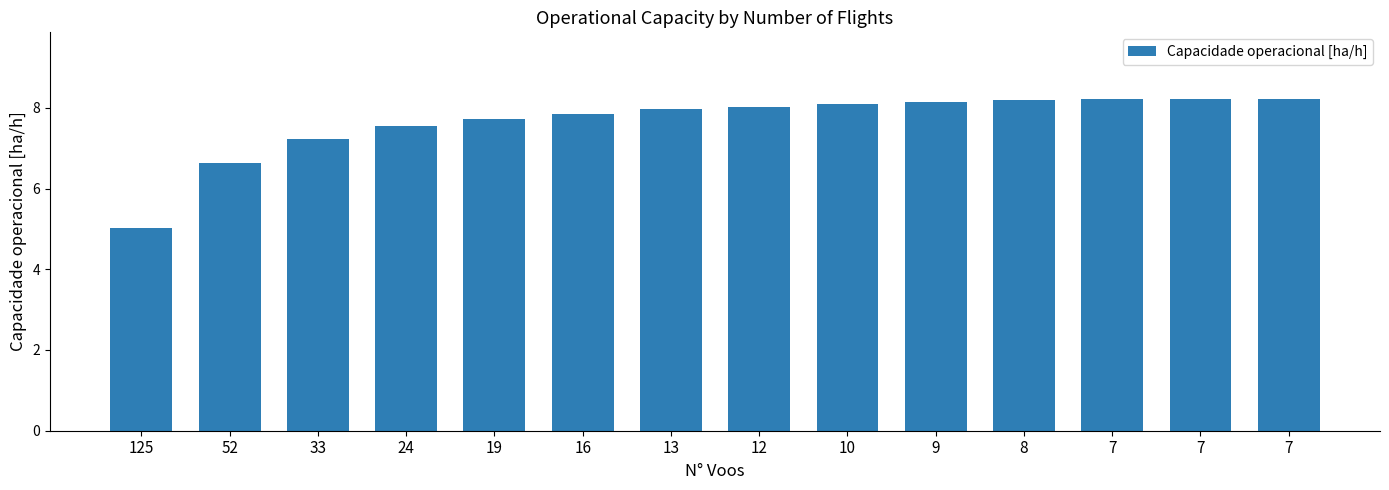

The chart shows a value of 9.9 at 24. True or false?

False